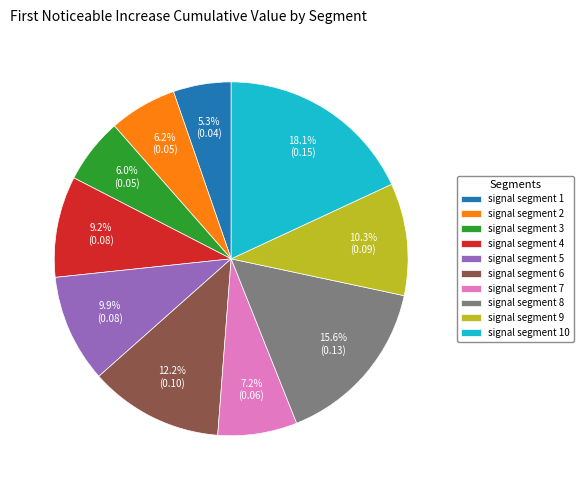

Which slice is the smallest?

signal segment 1